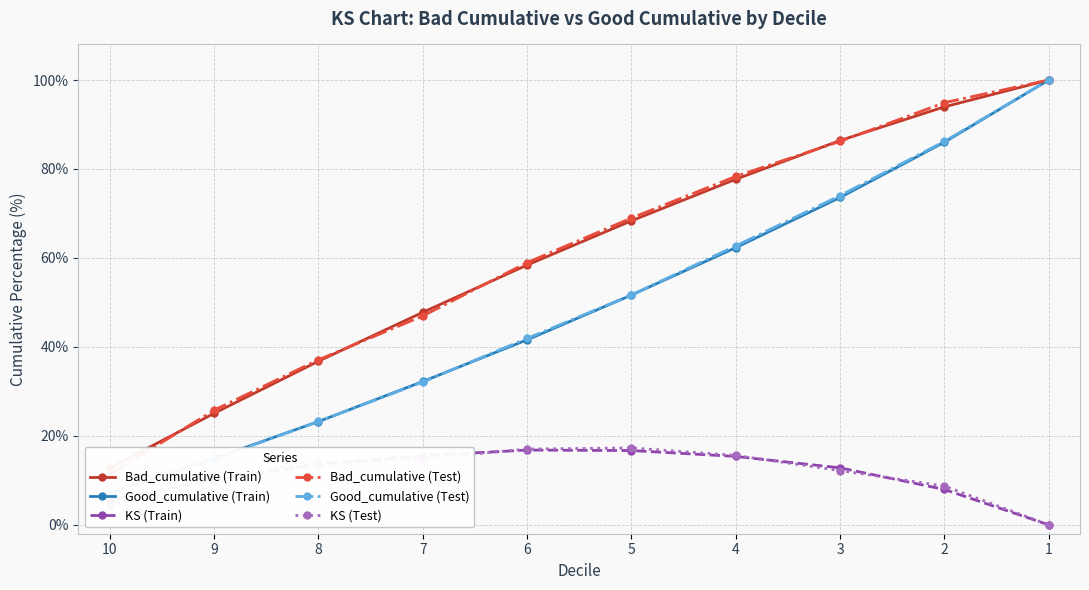

List the labels in order of Bad_cumulative (Train) value, smallest first.

10, 9, 8, 7, 6, 5, 4, 3, 2, 1